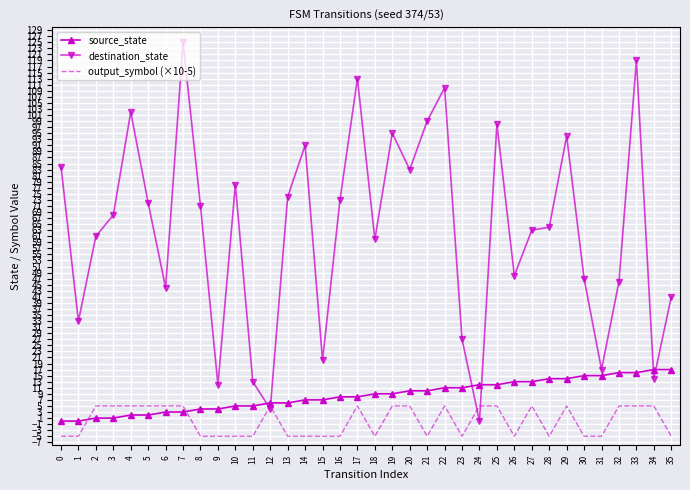

Which series has the largest total across all categories?

destination_state